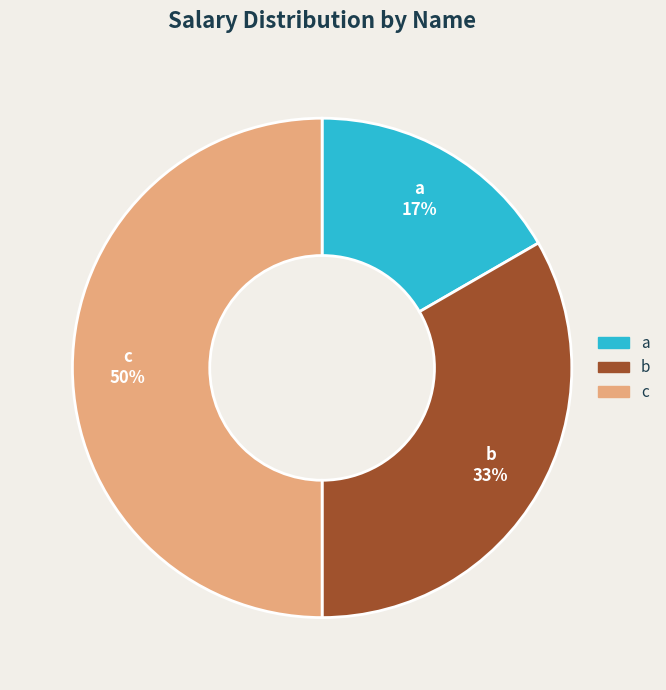

To the nearest percent, what is the combined percentage of b and c?

83%